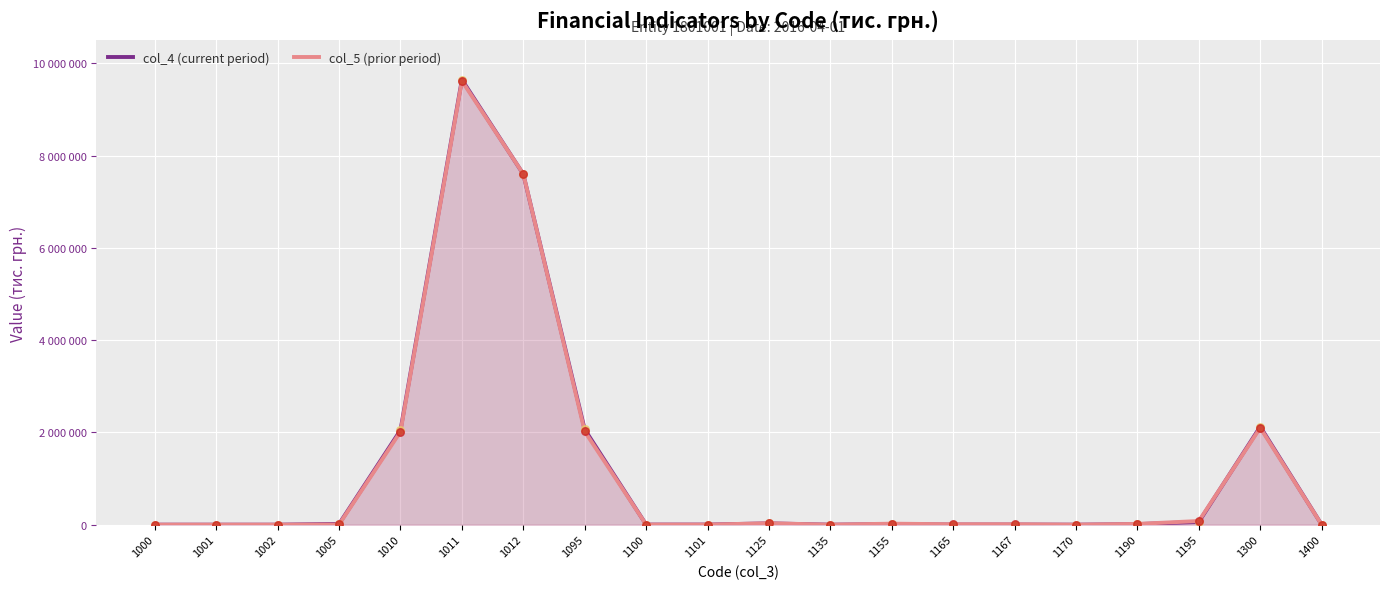

At how many categories does at least one series exceed 3965753?

2